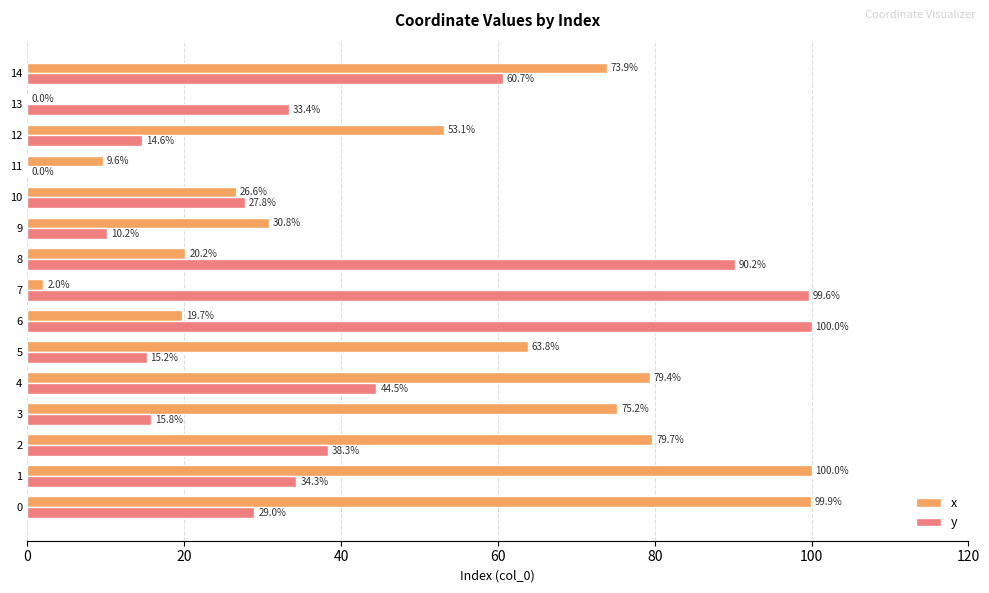

Where is x nearest to the value 50?

12